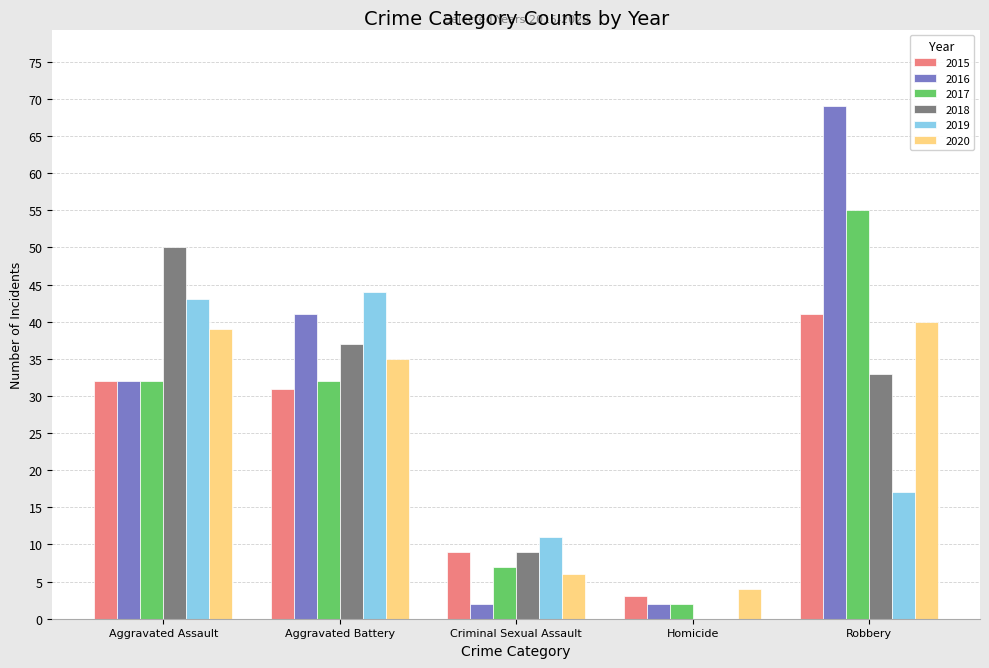

Which series has the largest total across all categories?

2016